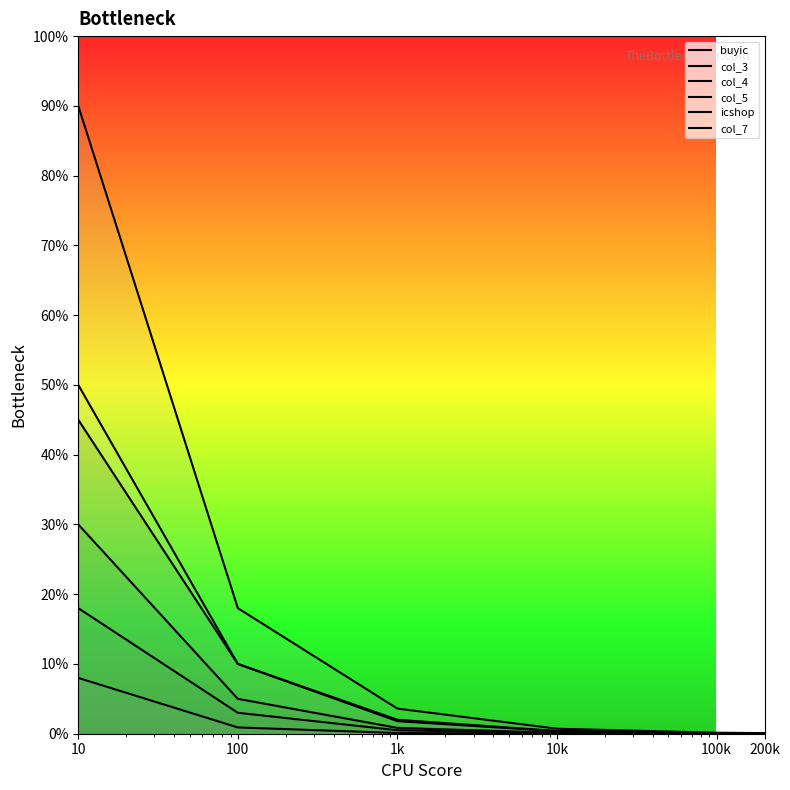

At which label does icshop reach its minimum?

200k